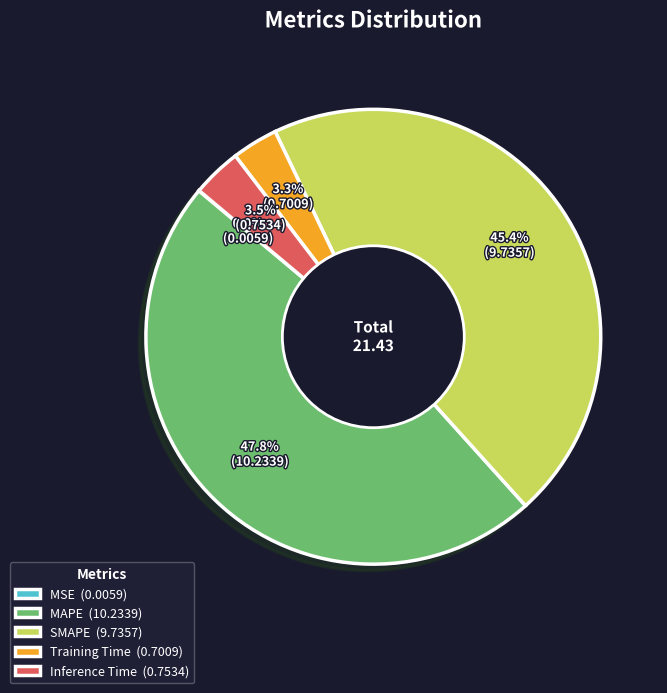

How much of the chart is everything except Training Time (0.7009)?

96.7%